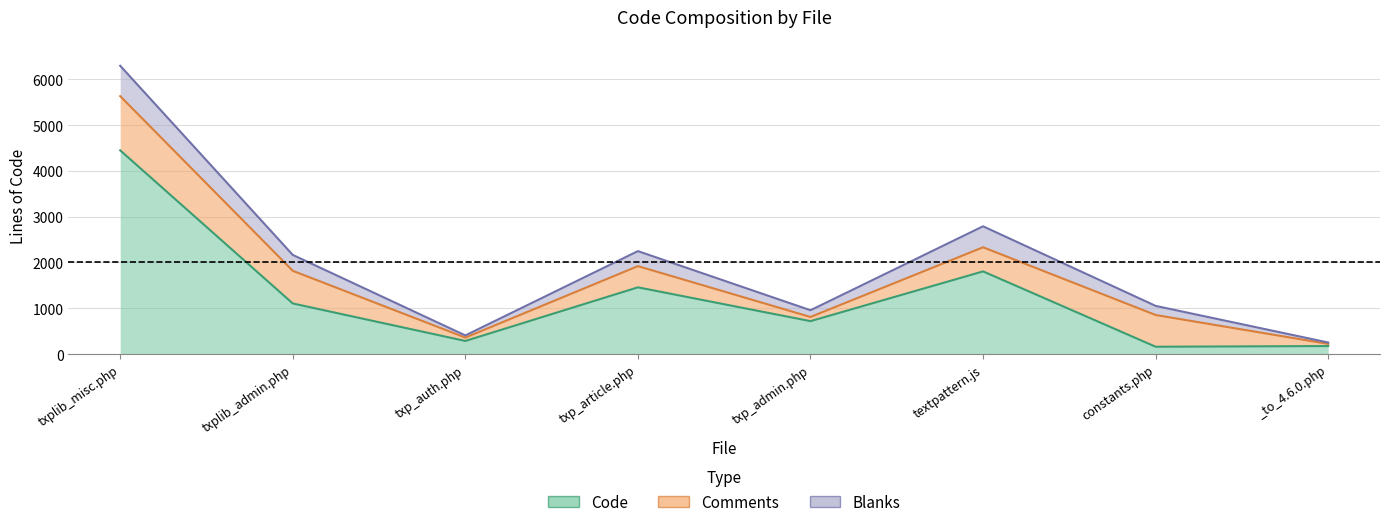

At which category does Blanks reach its first local peak?

txp_article.php